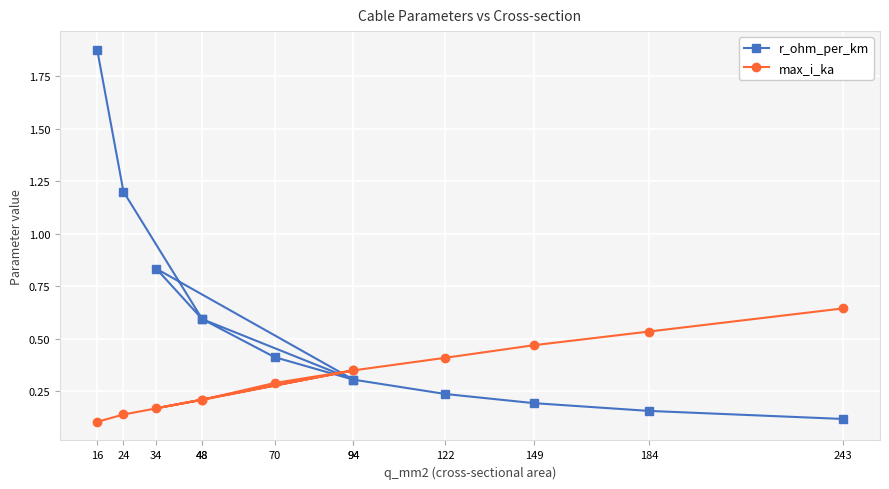

What are all the series names shown in the legend?

r_ohm_per_km, max_i_ka